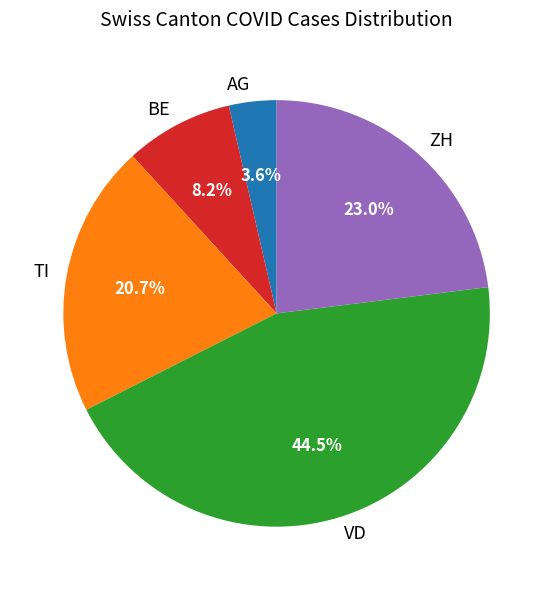

Which has a higher value, AG or BE?

BE